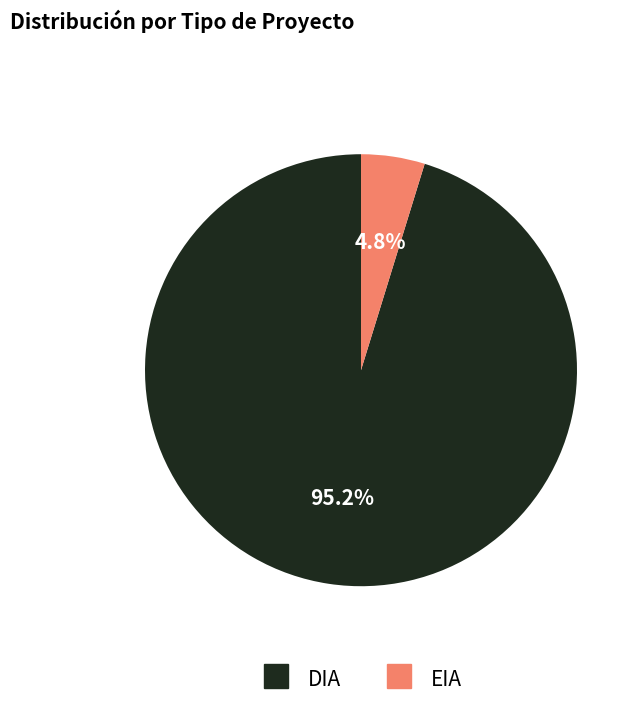

Is there a majority slice in this chart?

Yes